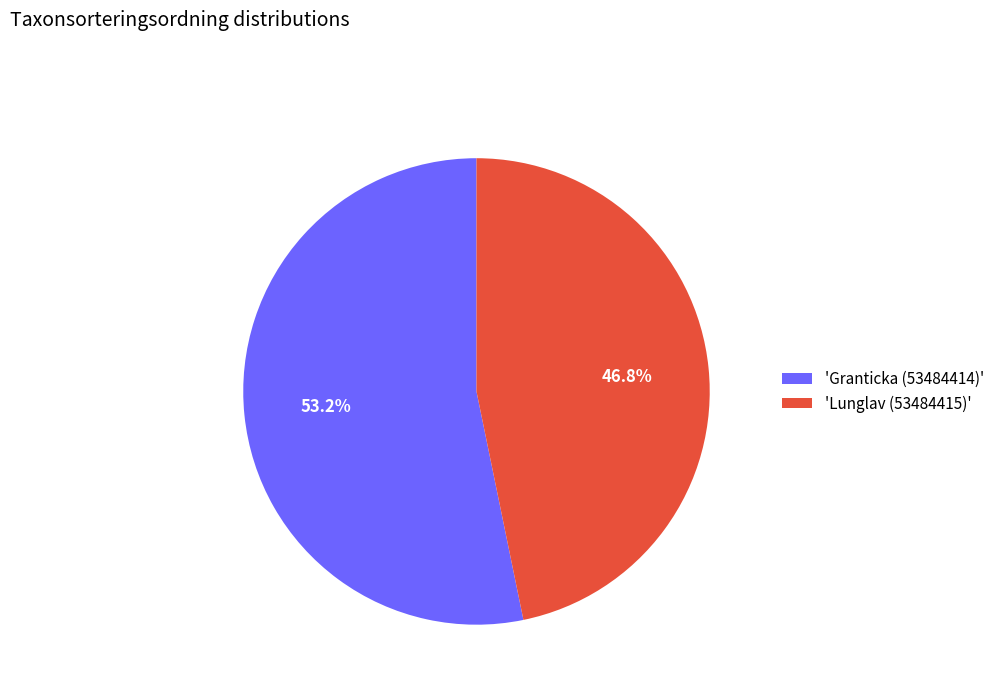

What is the smallest slice in the pie chart?

'Lunglav (53484415)'